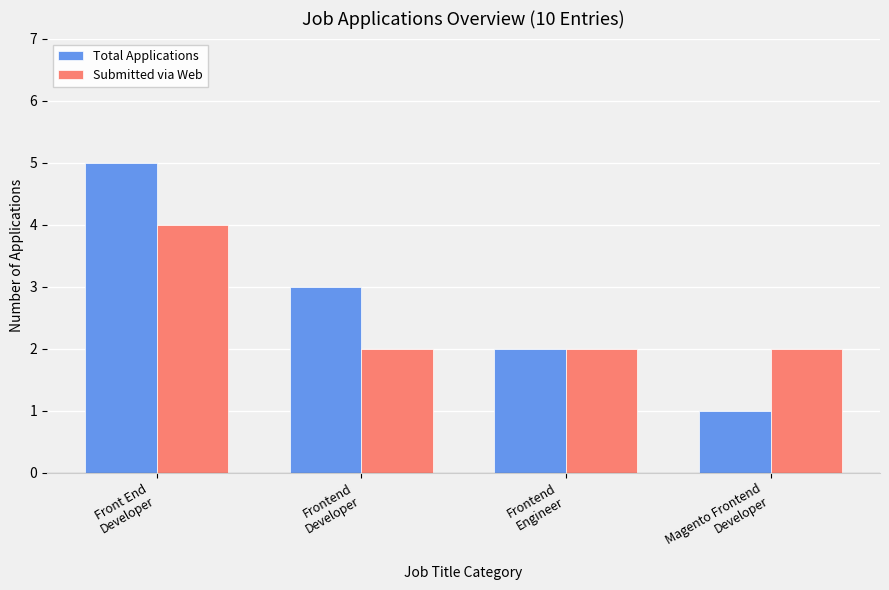

Which series has the largest total across all categories?

Total Applications